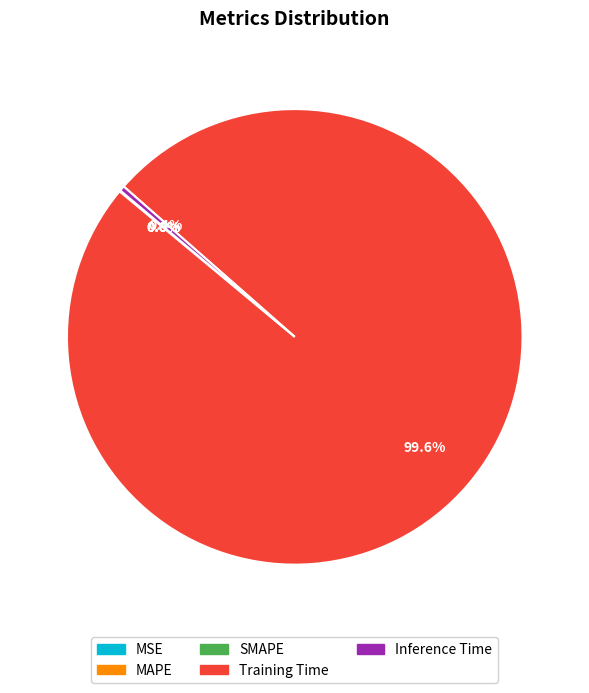

What is the largest slice in the pie chart?

Training Time